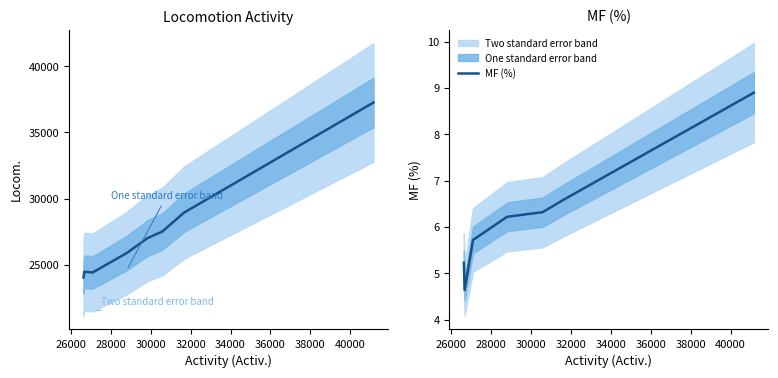

What is the maximum value for MF (%)?

8.9